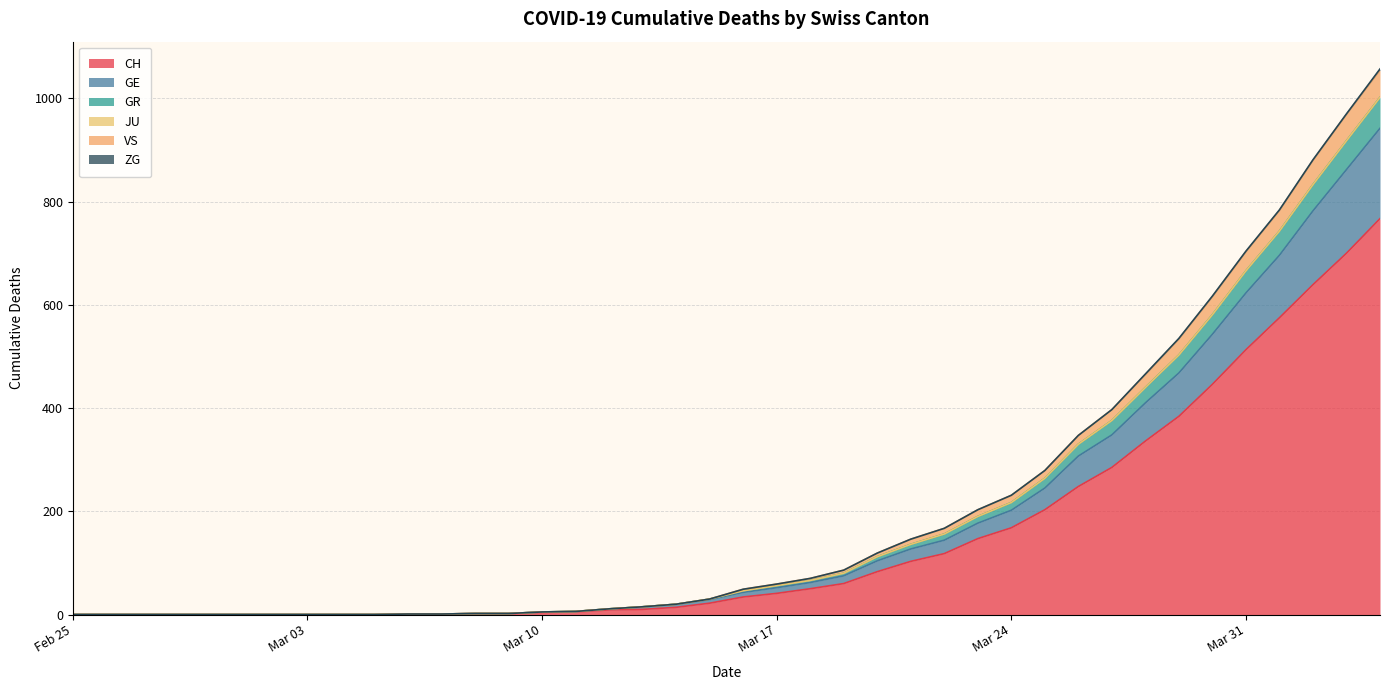

What is the highest value of the CH series?

767